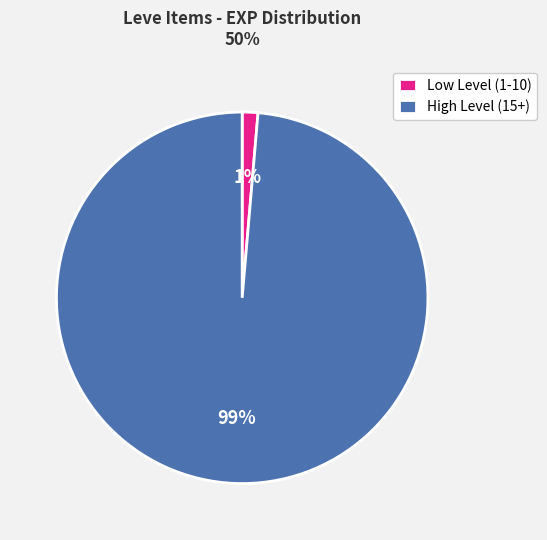

Which slice is the smallest?

Low Level (1-10)